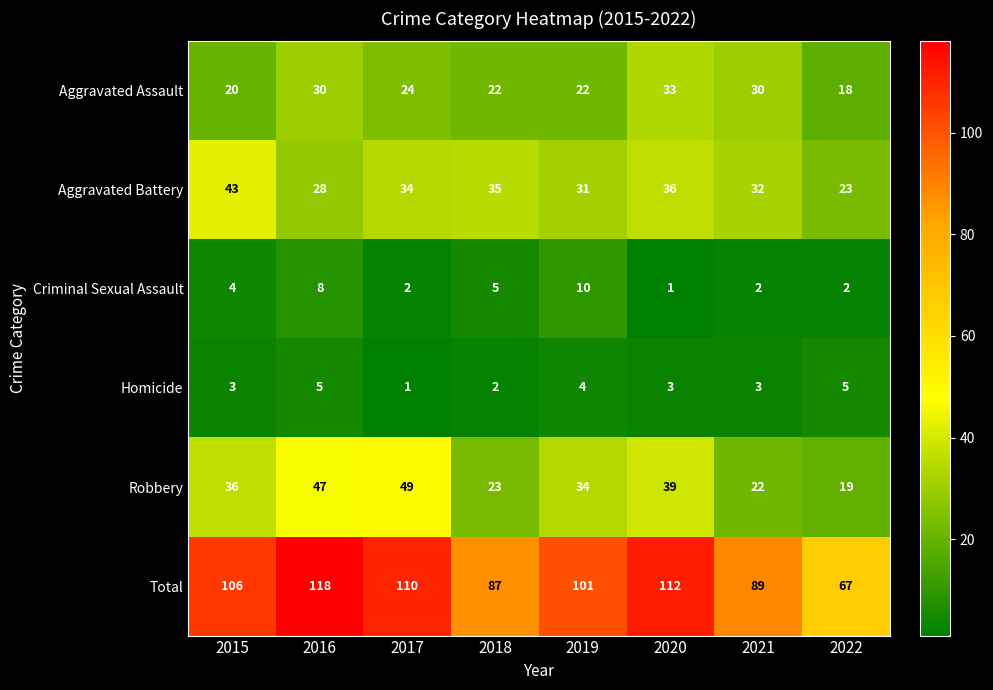

What is the approximate value of Total at 2020, to the nearest 5?

110